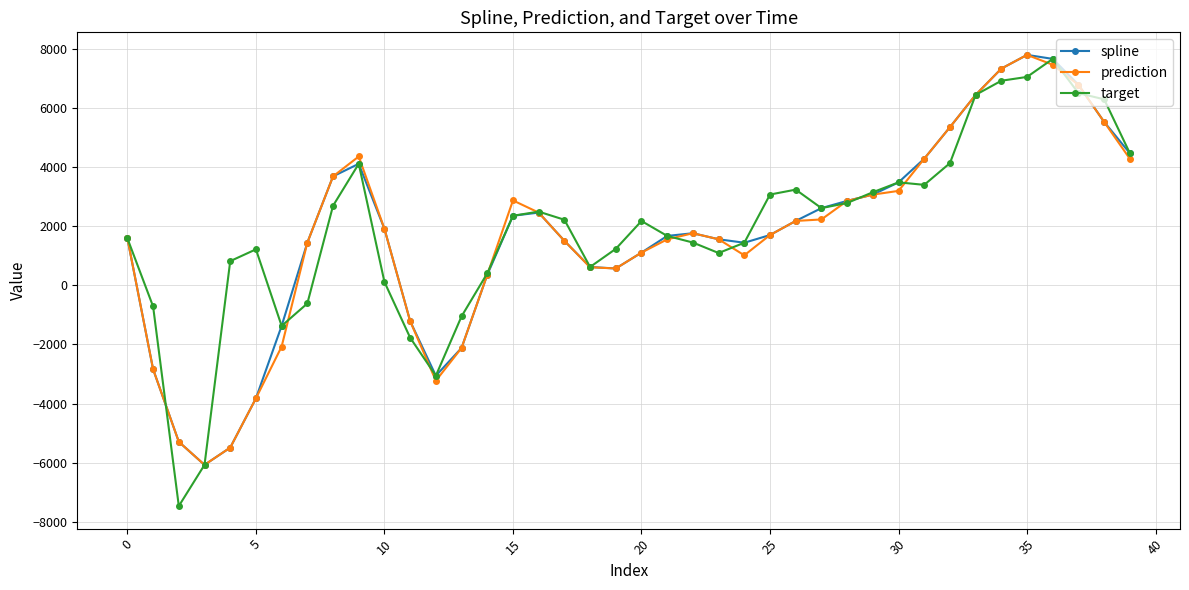

What is the smallest value displayed?

-7461.0